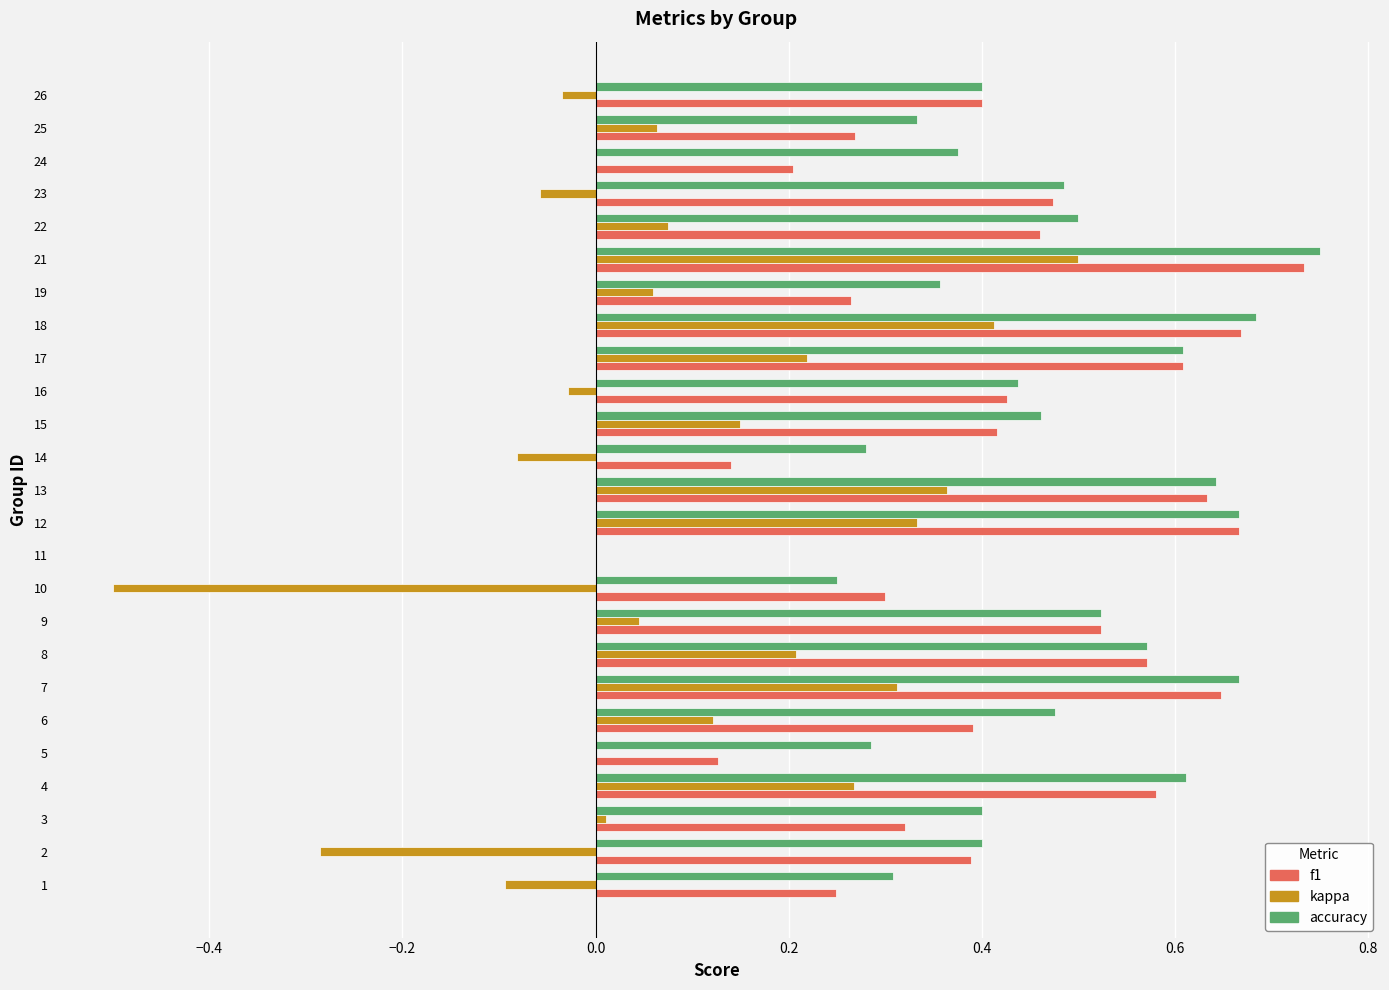

True or false: accuracy has a value of 0.5 at 21.

False